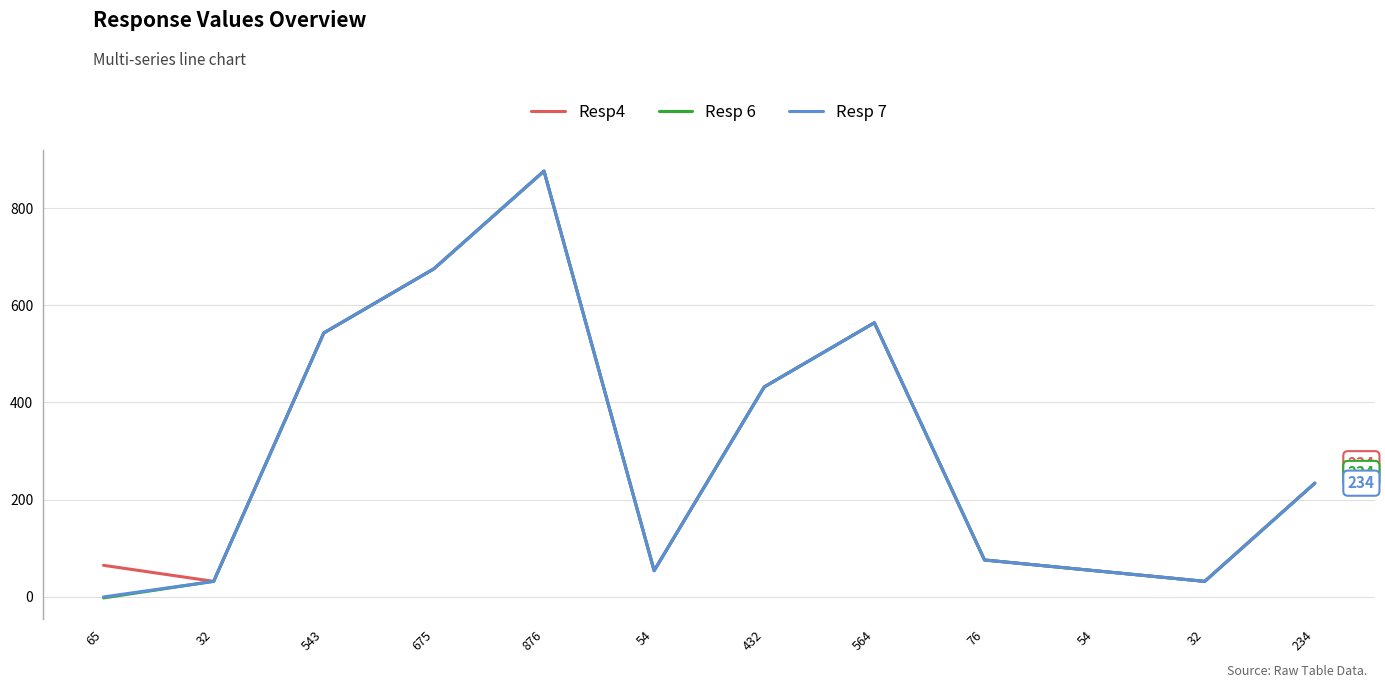

How many lines are shown in the chart?

3